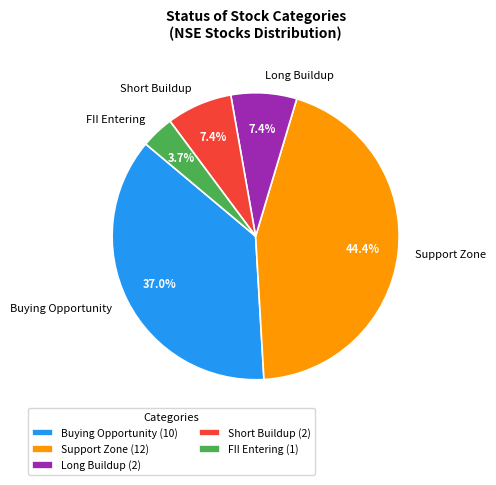

Which has a higher value, FII Entering or Support Zone?

Support Zone